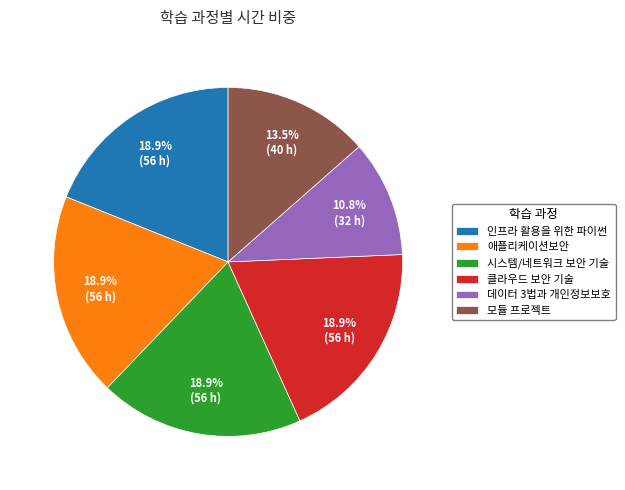

The 클라우드 보안 기술 slice represents 11% of the pie. True or false?

False